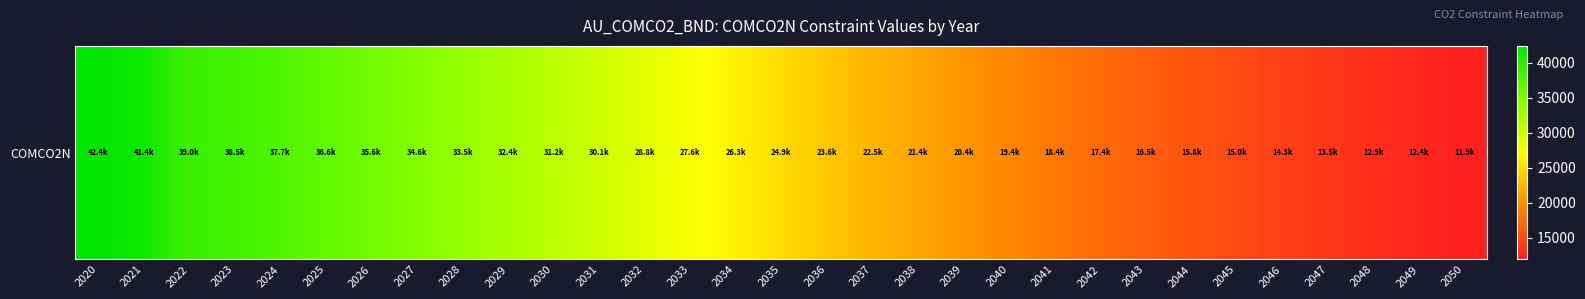

Reading left to right, extract all data points from this chart.

2020=42373.5	2021=41447.1	2022=38955.0	2023=38549.4	2024=37690.8	2025=36618.8	2026=35628.3	2027=34563.8	2028=33496.1	2029=32378.8	2030=31203.3	2031=30095.5	2032=28817.2	2033=27583.7	2034=26297.7	2035=24875.9	2036=23576.8	2037=22491.0	2038=21439.3	2039=20419.6	2040=19437.0	2041=18358.7	2042=17418.9	2043=16548.1	2044=15758.9	2045=15006.9	2046=14305.9	2047=13544.0	2048=12946.9	2049=12380.7	2050=11863.4